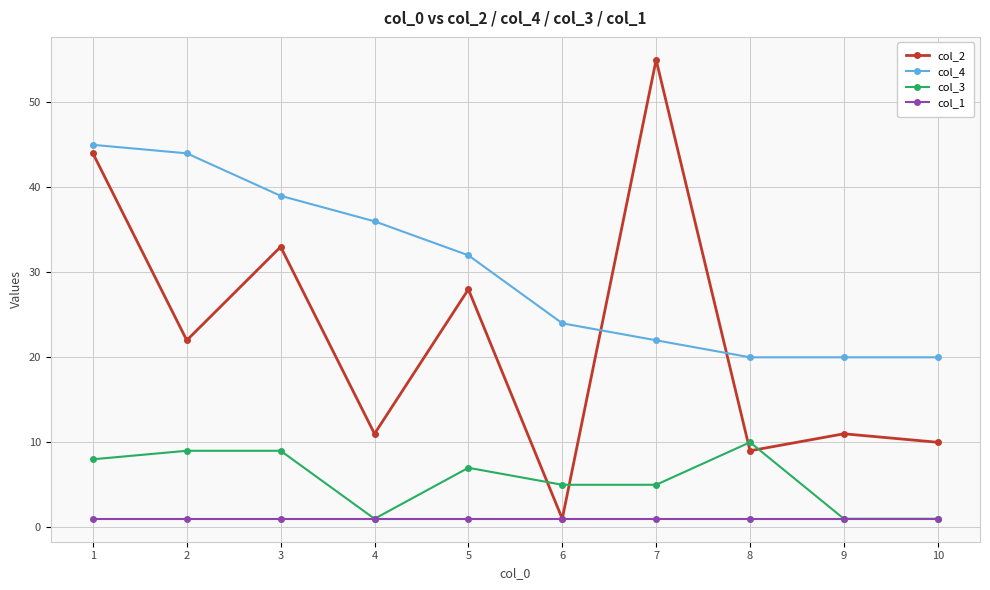

What is the value of the col_2 point at the 4th from the left?

11